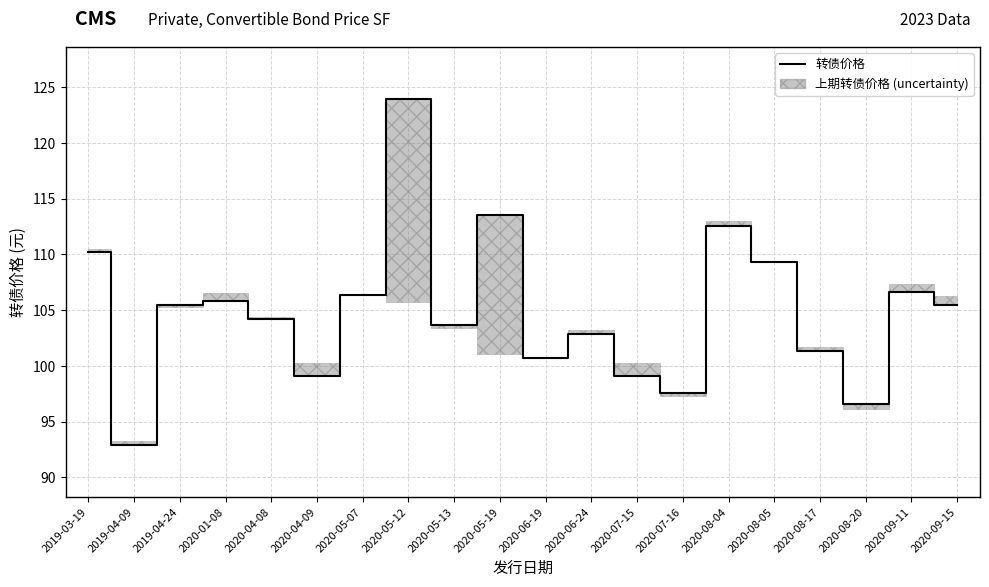

The value at 2020-05-13 is 103.7. True or false?

True